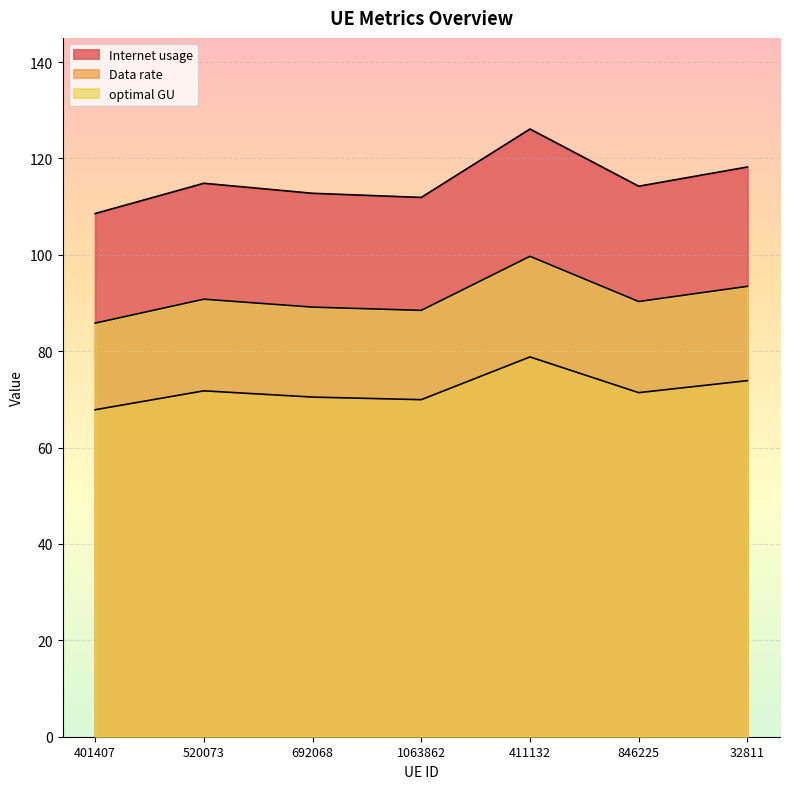

How many series are shown in this chart?

3